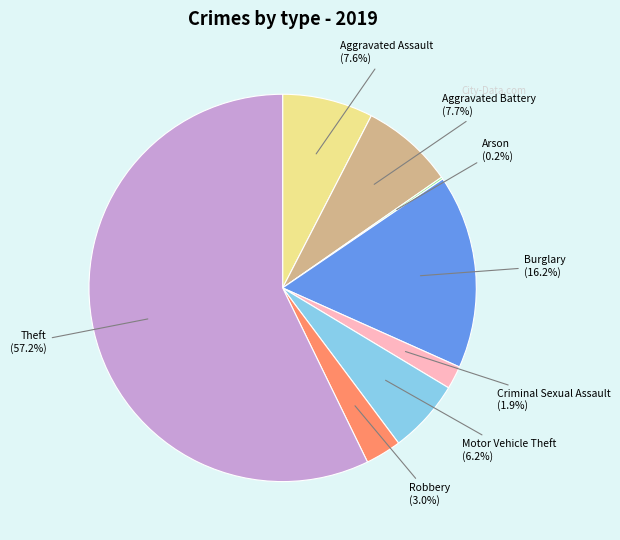

Is there any slice that represents more than half of the pie?

Yes